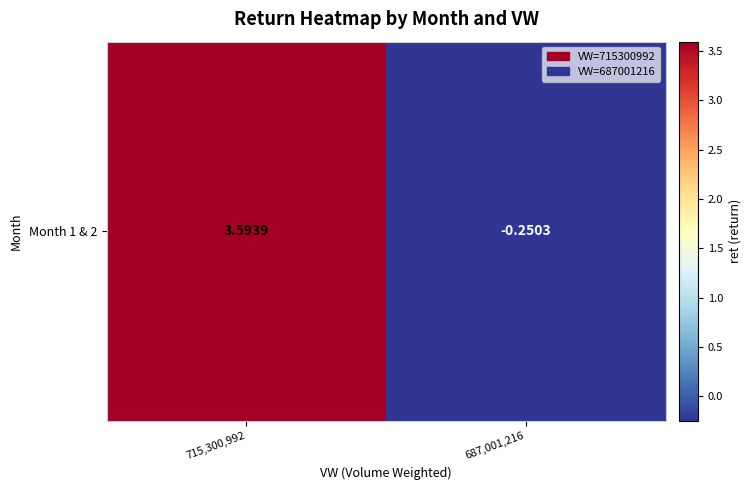

What is the maximum value shown in the chart?

3.6